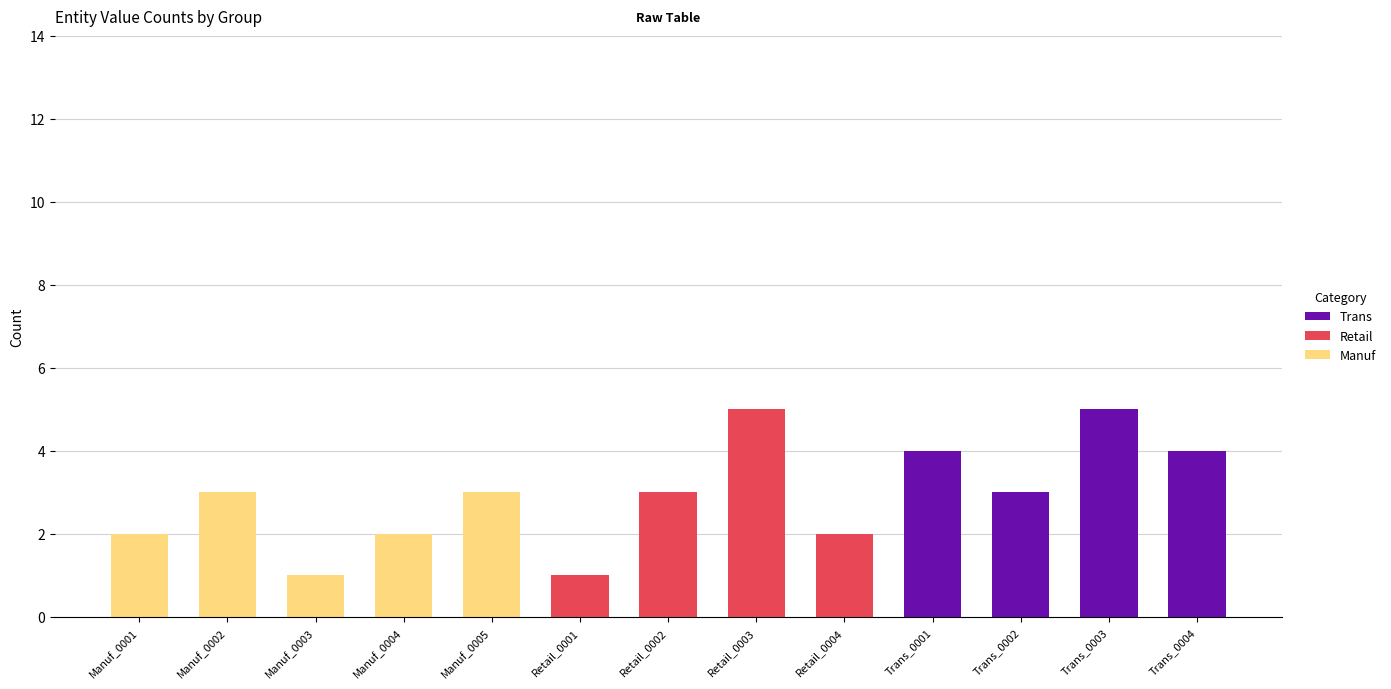

Are the bars grouped side by side (vs. stacked)?

No